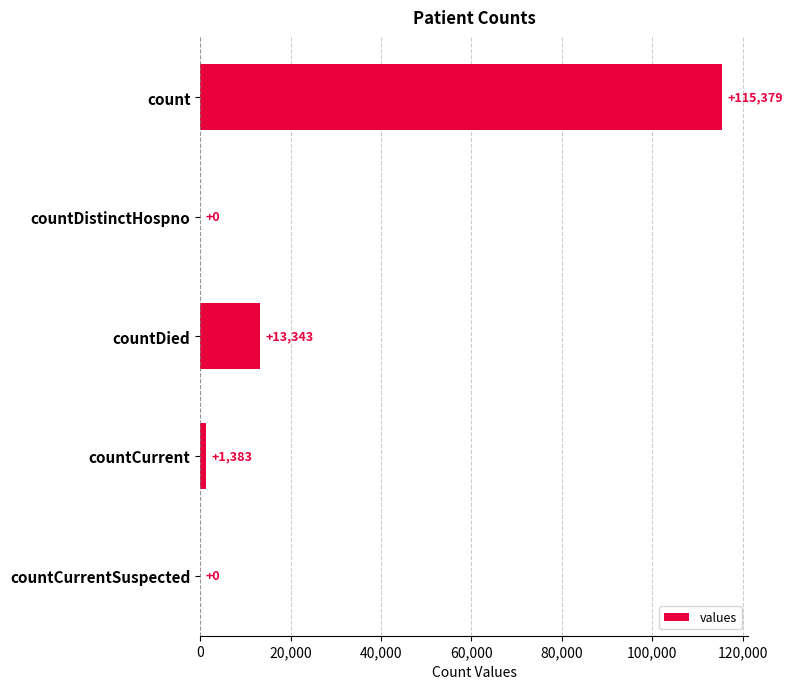

What is the maximum value shown in the chart?

115379